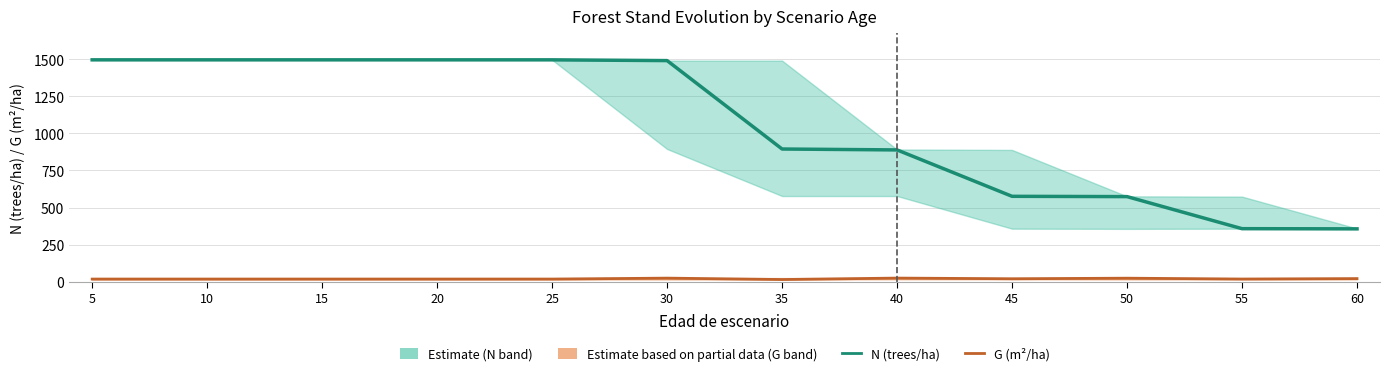

Reading left to right, what are all the values shown in this chart?

N (trees/ha): 1496.1	1496.1	1496.1	1496.1	1496.1	1490.9	894.5	888.4	575.5	573.5	357.2	356.0
G (m²/ha): 17.2	17.2	17.2	17.2	17.2	23.6	14.2	23.9	19.4	23.2	17.5	20.5